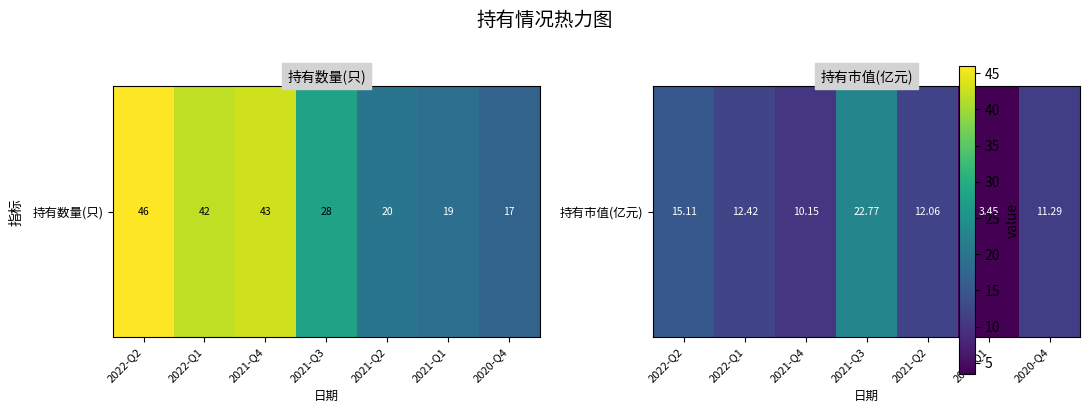

The value at 2021-Q1 is 1.5. True or false?

False